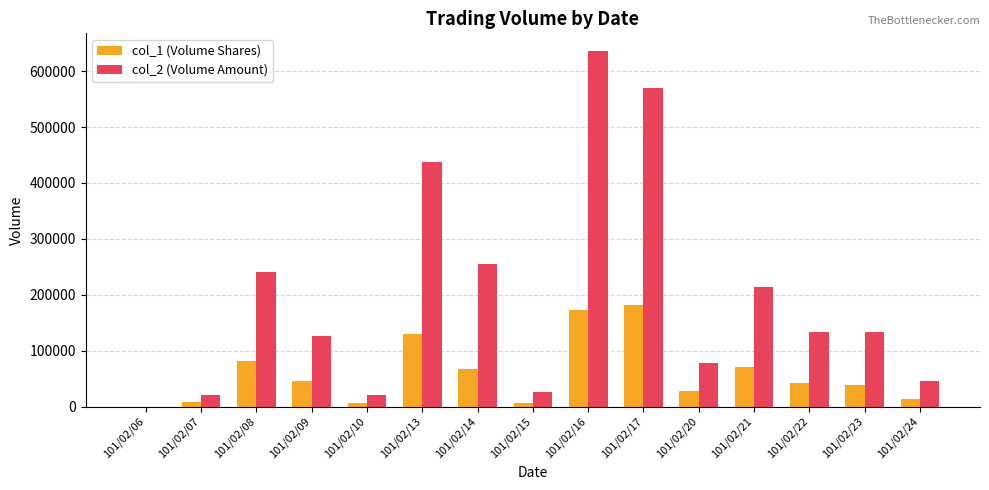

The value of col_1 (Volume Shares) at 101/02/06 is 0. True or false?

True